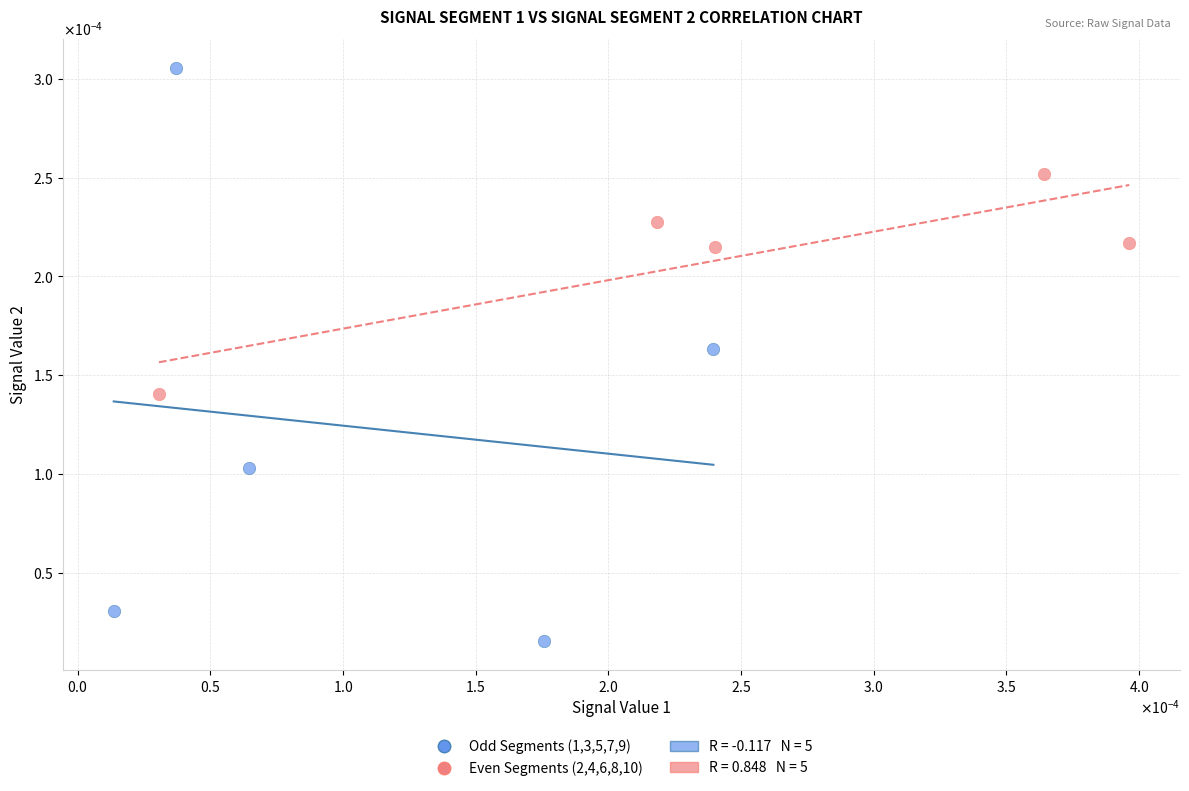

Which series contains the lowest Y value?

Odd Segments (1,3,5,7,9)